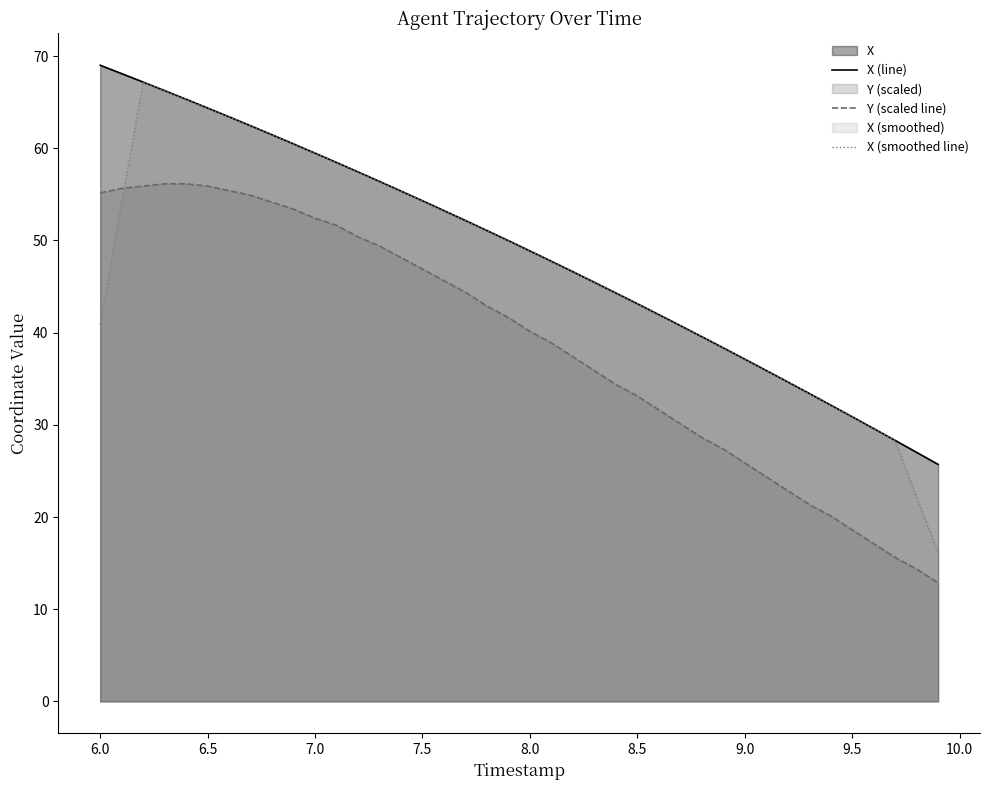

Does the chart display data point markers on the line(s)?

No